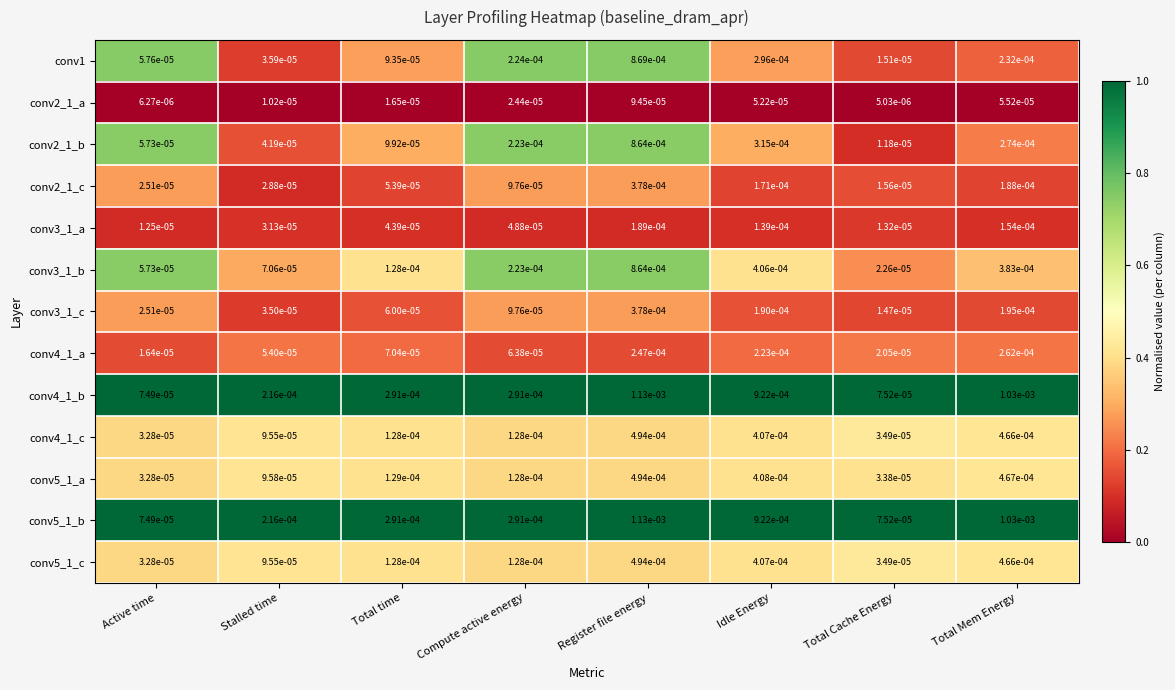

At which label does conv3_1_c reach its peak?

Register file energy